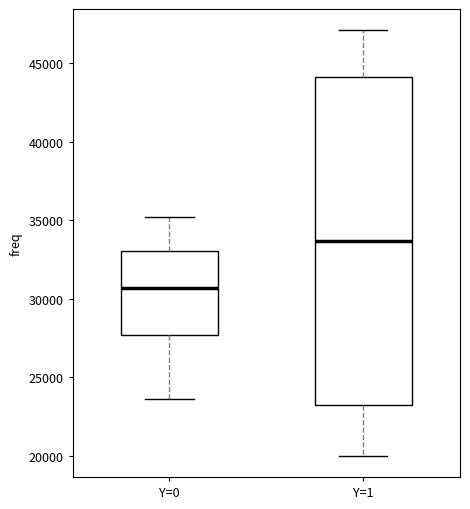

Where does the median line of the box for Y=0 sit on the y-axis? The values are not printed on the chart, so give them approximately, as read against the axis.

30500